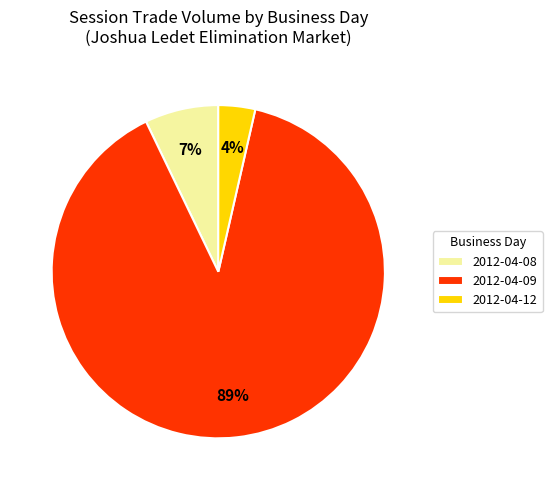

To the nearest percent, what is the average slice percentage?

33%